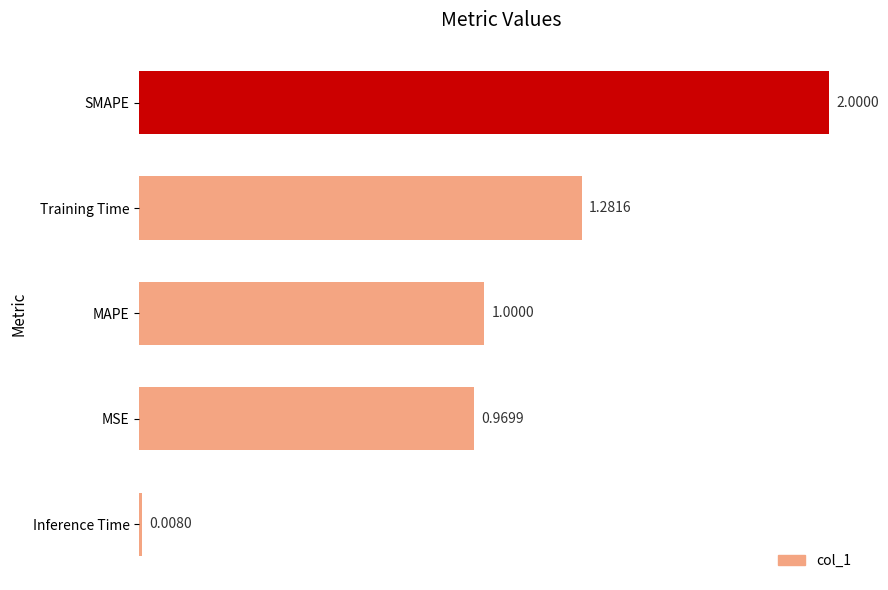

What is the difference between the values at MSE and SMAPE?

1.0